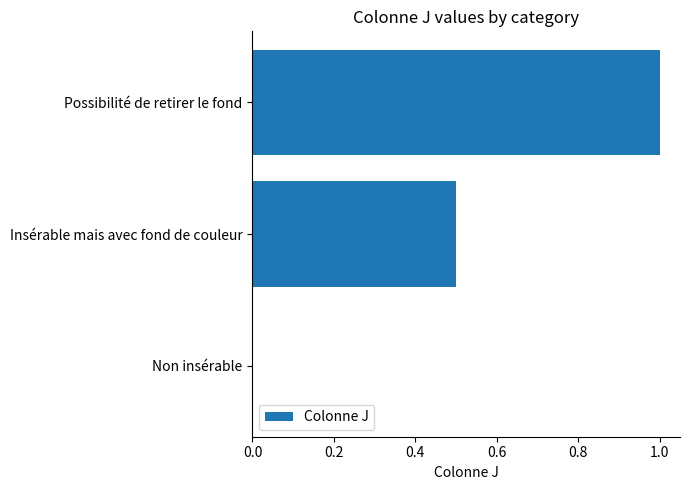

What is the sum of all values?

1.5